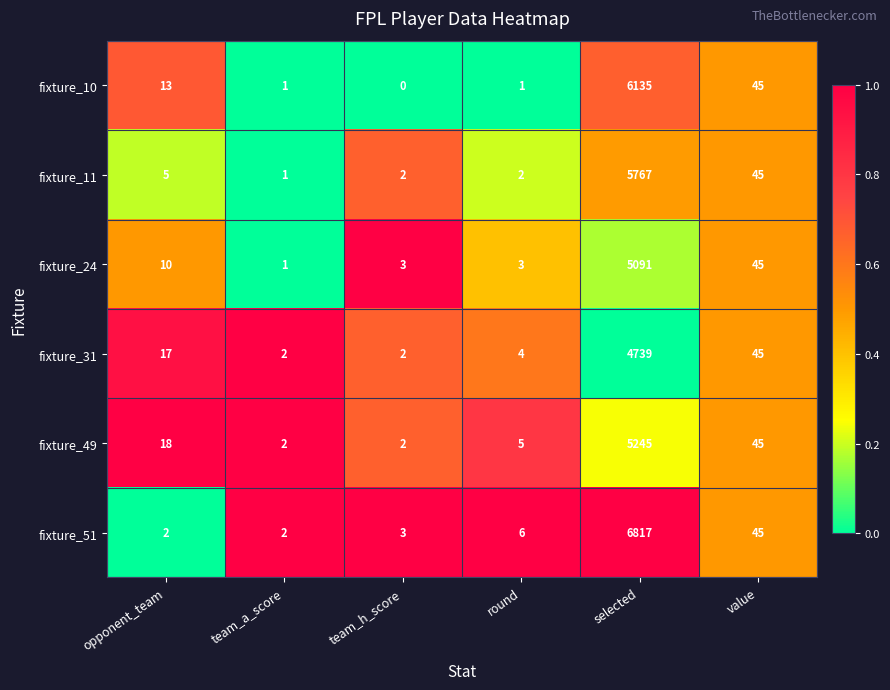

Between selected and team_a_score, which is larger?

selected